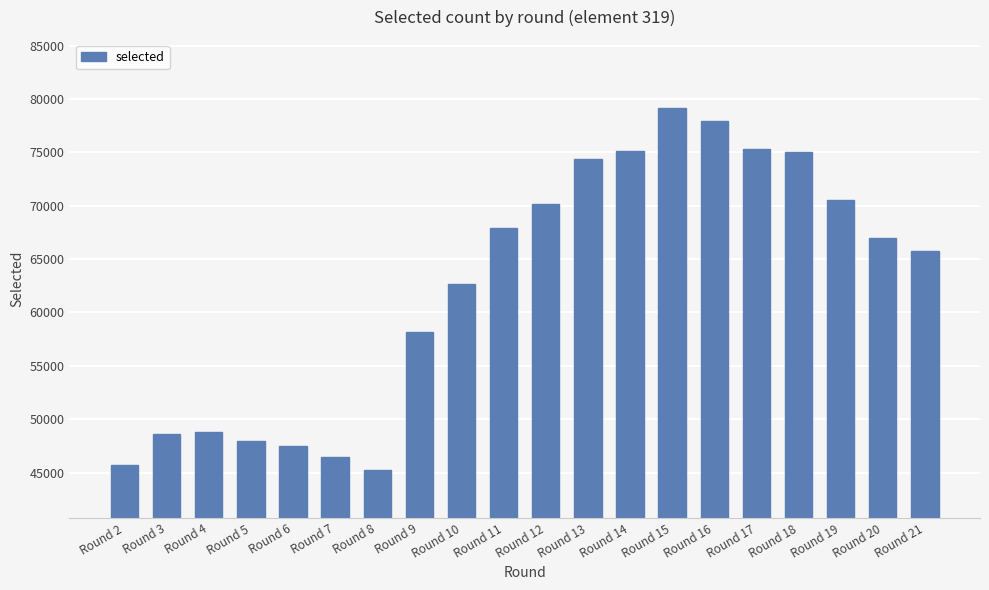

Are the bars grouped side by side (vs. stacked)?

No